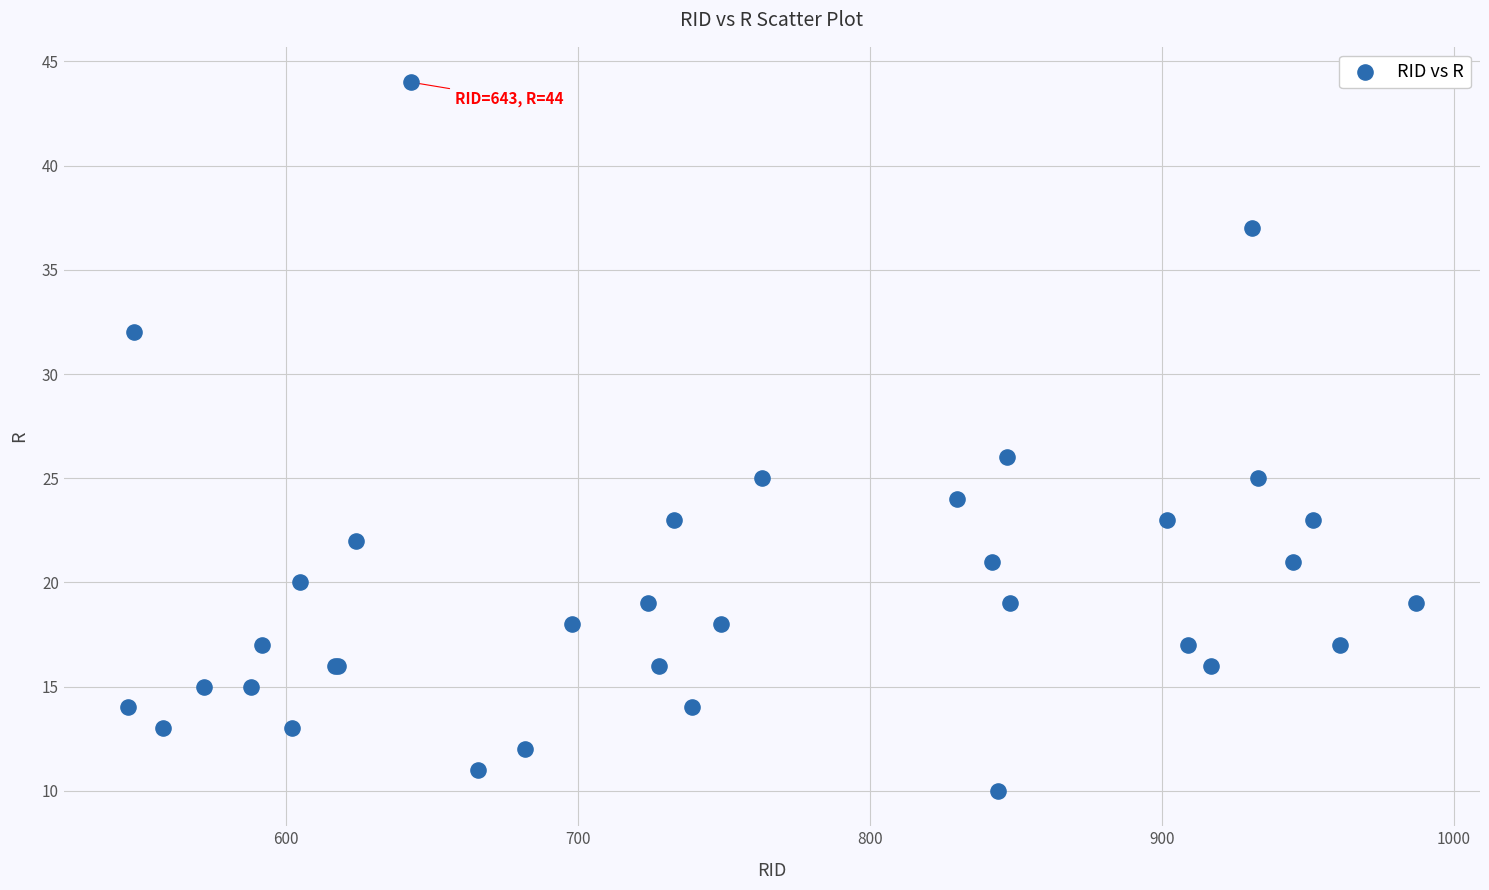

What Y value in the scatter plot is closest to 27?

26